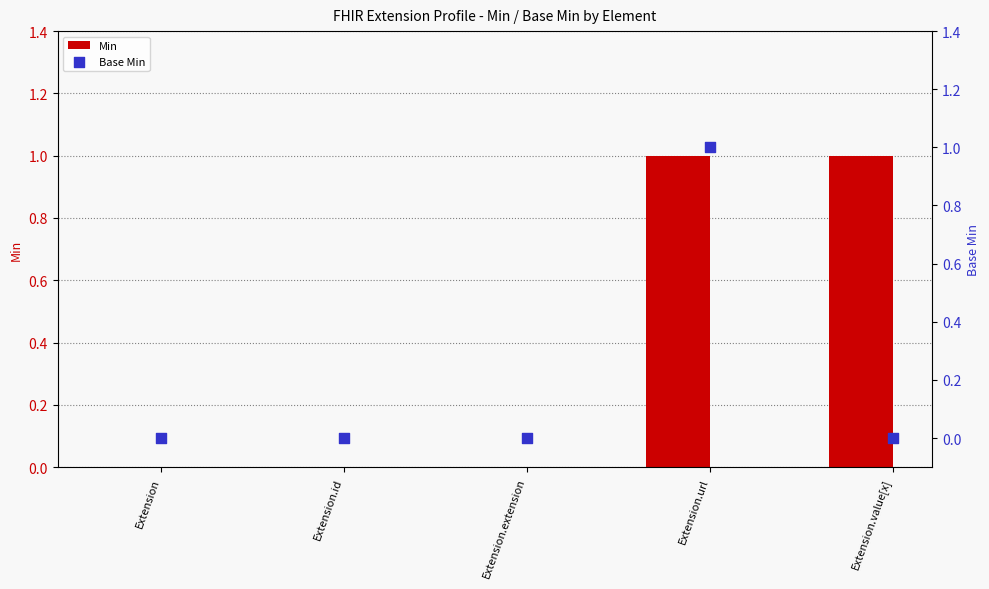

Which series contains the lowest Y value?

Min